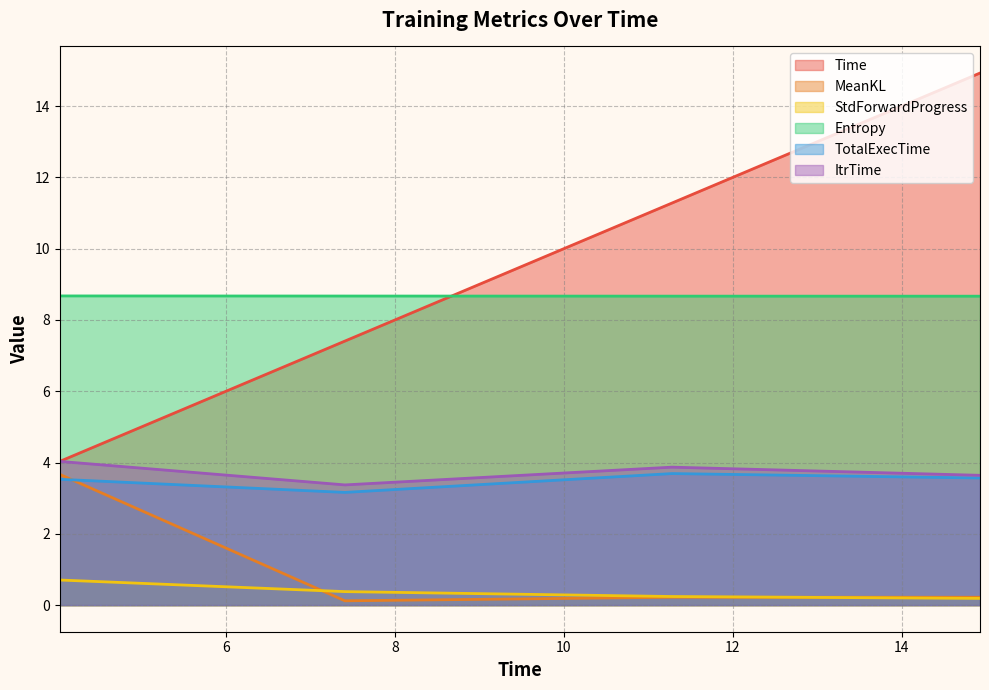

What is the sum of all Time values?

37.6